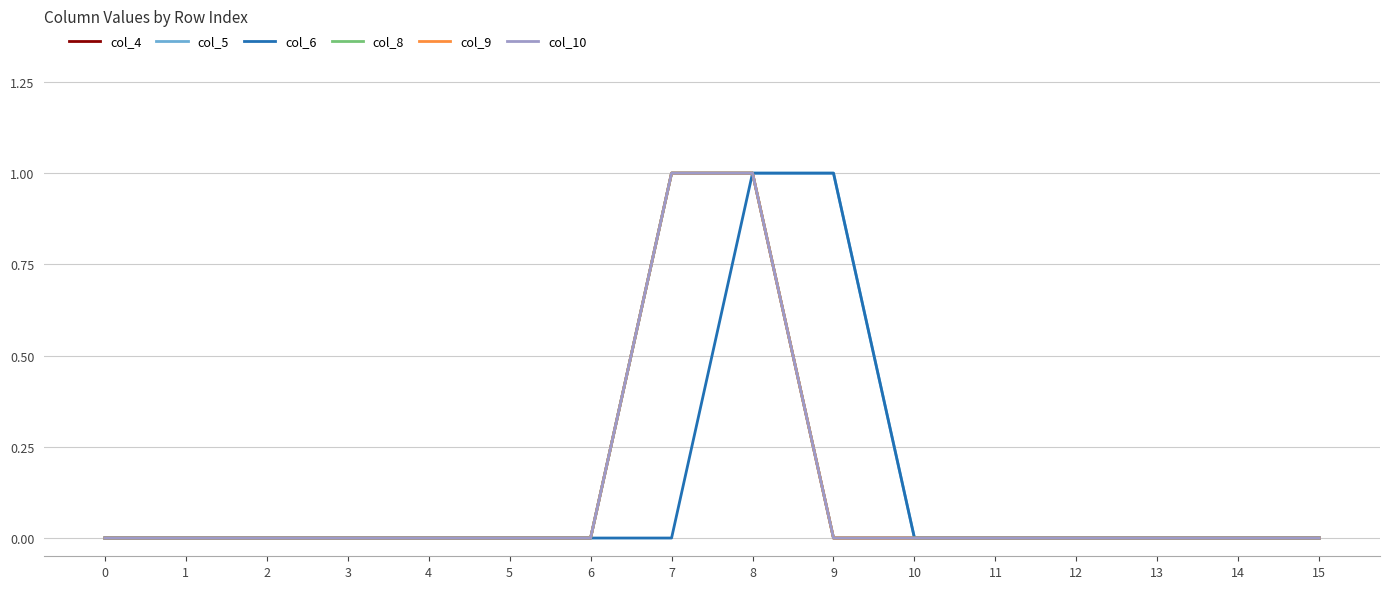

Rank the series by their maximum value, from highest to lowest.

col_4, col_5, col_6, col_8, col_9, col_10